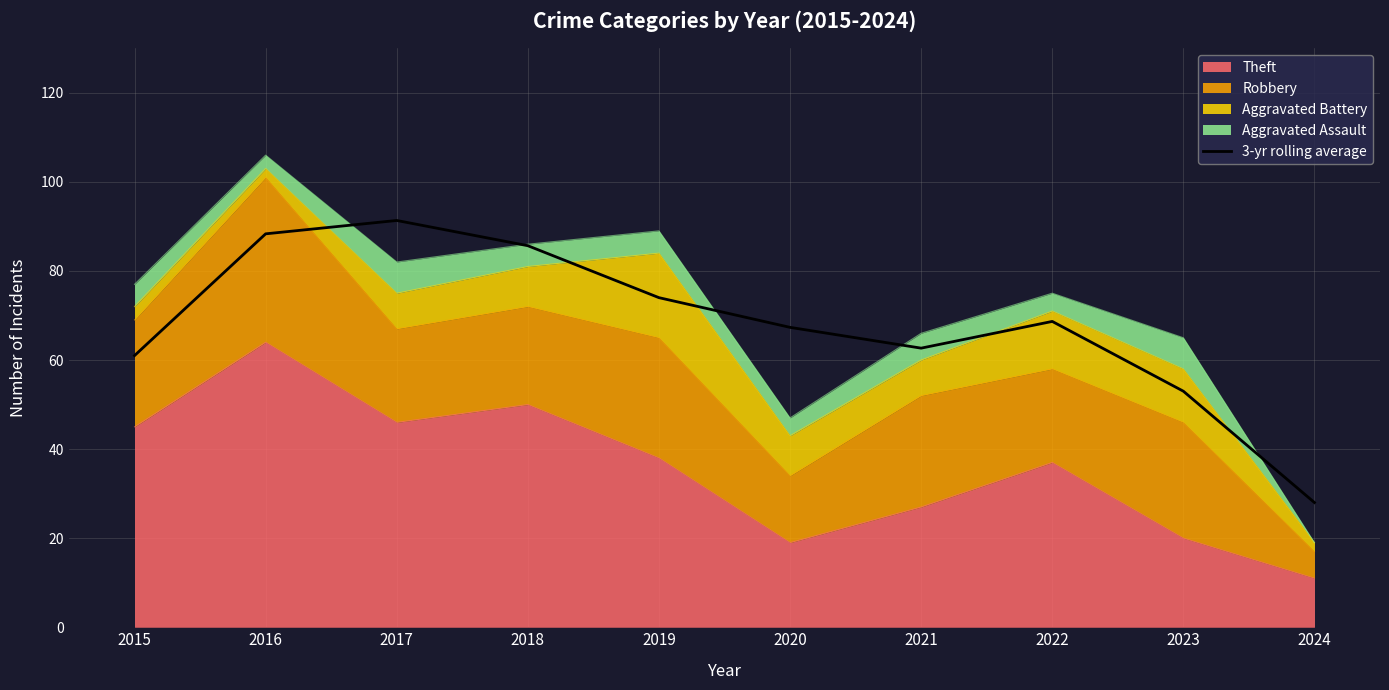

Reading left to right, transcribe all the data shown in this chart.

2015=61.0	2016=88.3	2017=91.3	2018=85.7	2019=74.0	2020=67.3	2021=62.7	2022=68.7	2023=53.0	2024=28.0